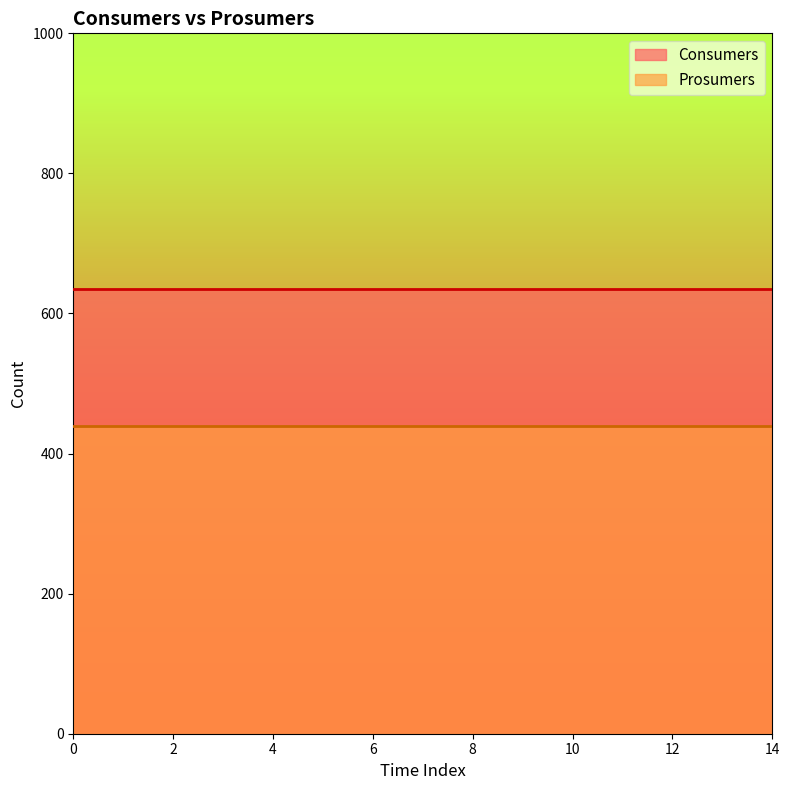

True or false: Consumers and Prosumers cross at least once.

False